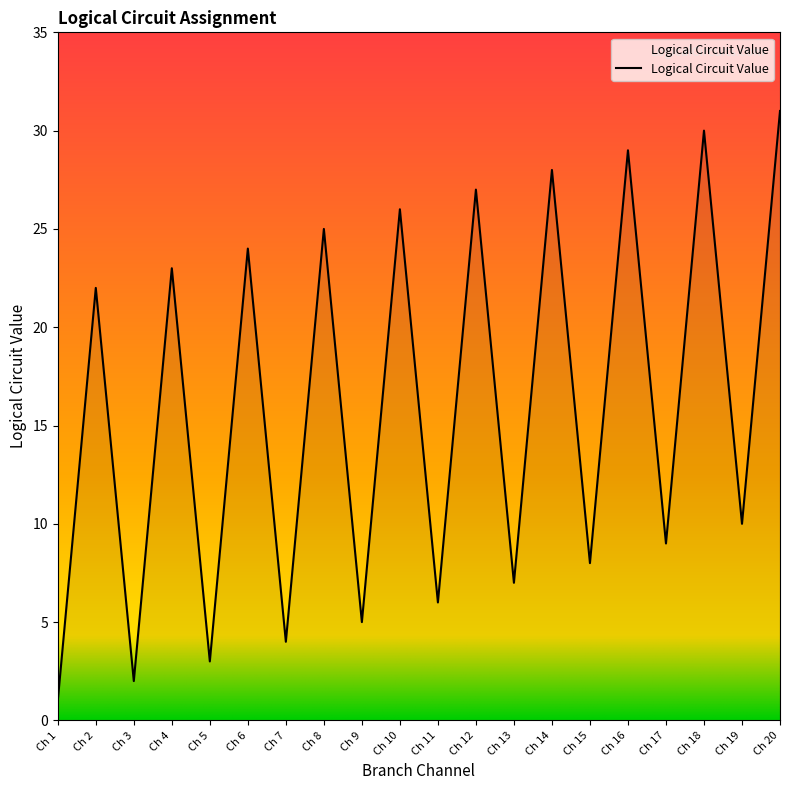

List the labels in order of value, smallest first.

Ch 1, Ch 3, Ch 5, Ch 7, Ch 9, Ch 11, Ch 13, Ch 15, Ch 17, Ch 19, Ch 2, Ch 4, Ch 6, Ch 8, Ch 10, Ch 12, Ch 14, Ch 16, Ch 18, Ch 20